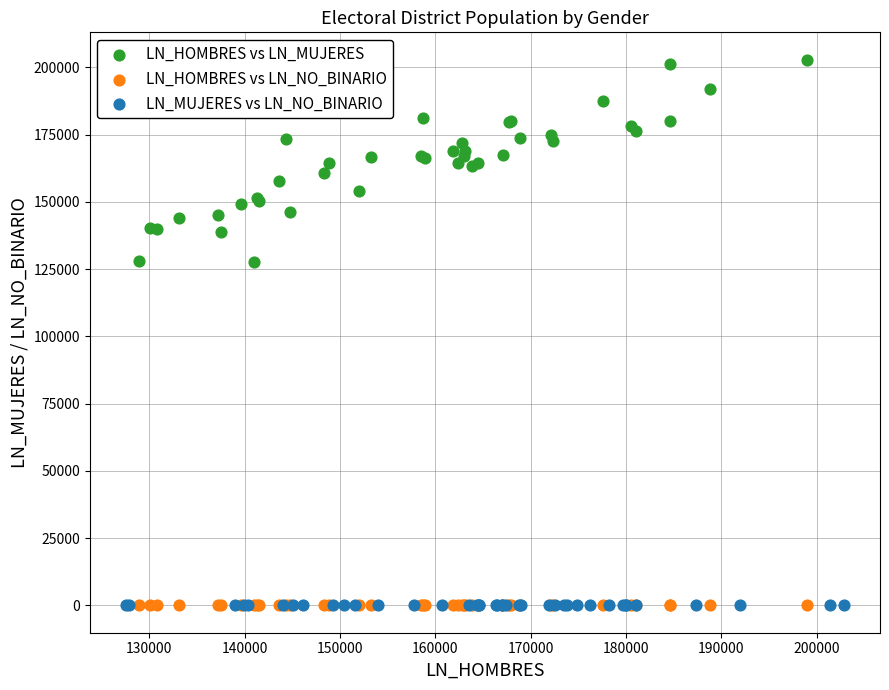

Which series contains the highest Y value?

LN_HOMBRES vs LN_MUJERES